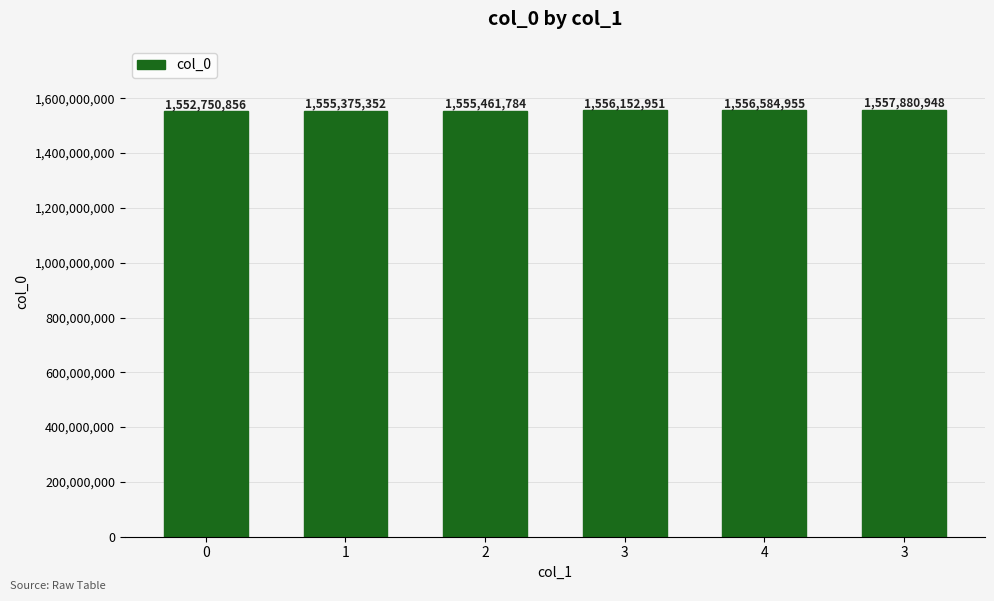

The chart shows a value of 1555461784 at 2. True or false?

True